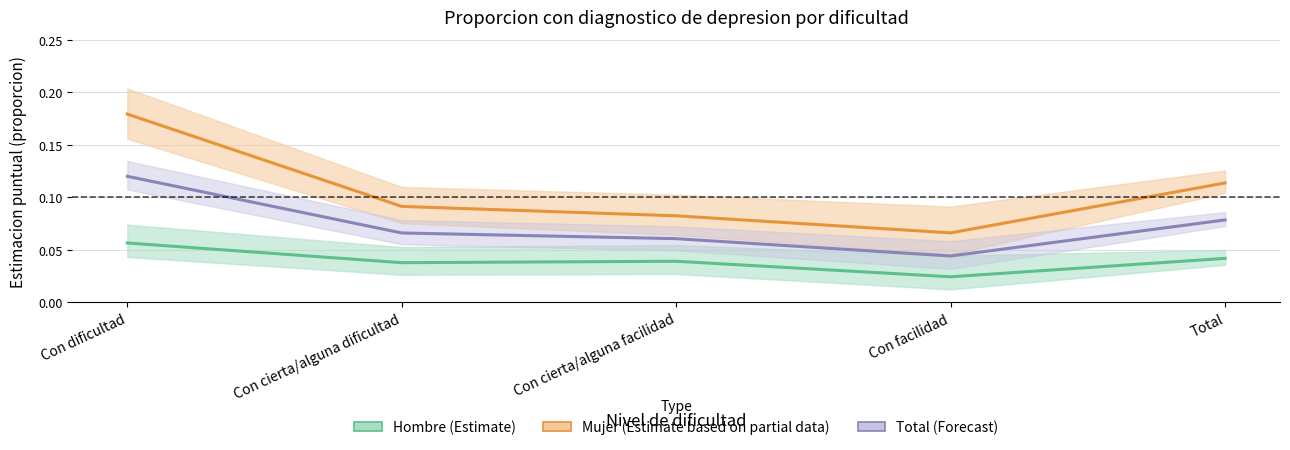

Reading left to right, transcribe all the data shown in this chart.

Hombre (Estimate): Con dificultad=0.1	Con cierta/alguna dificultad=0.0	Con cierta/alguna facilidad=0.0	Con facilidad=0.0	Total=0.0
Mujer (Estimate based on partial data): Con dificultad=0.2	Con cierta/alguna dificultad=0.1	Con cierta/alguna facilidad=0.1	Con facilidad=0.1	Total=0.1
Total (Forecast): Con dificultad=0.1	Con cierta/alguna dificultad=0.1	Con cierta/alguna facilidad=0.1	Con facilidad=0.0	Total=0.1